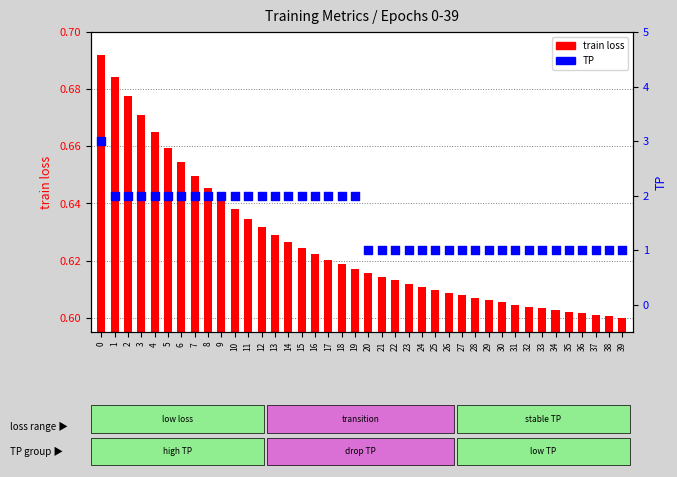

Is the value of train loss at 2 greater than the value of TP at 8?

No